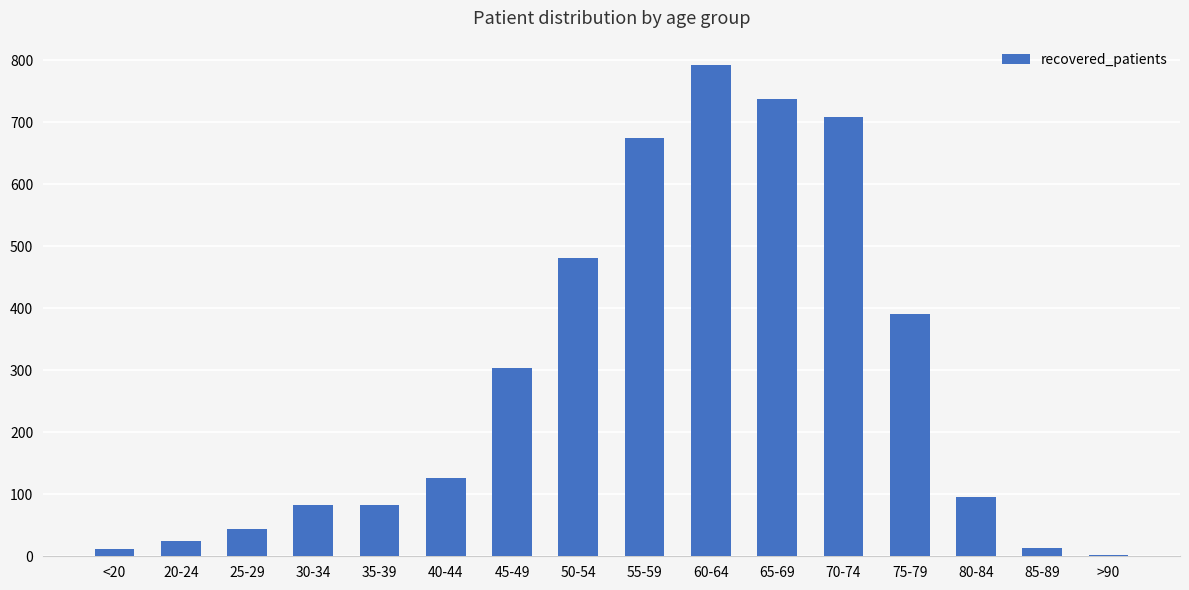

True or false: the data shows 675 at 55-59.

True